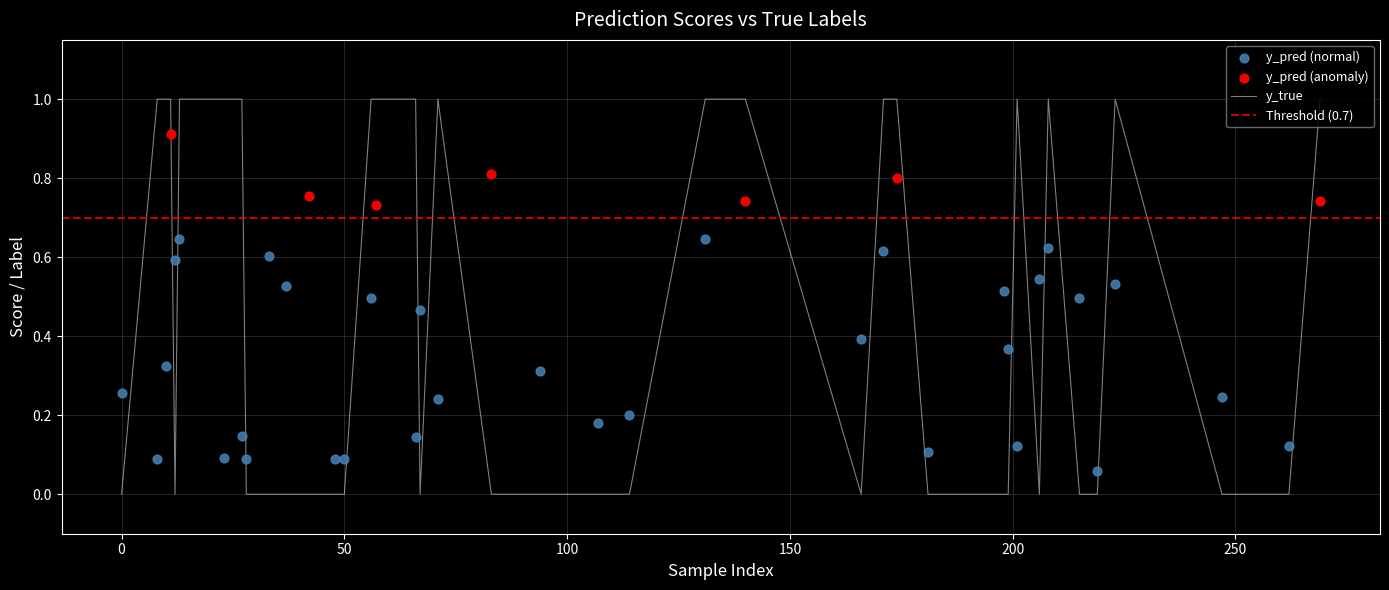

Which series has the largest total across all categories?

y_true